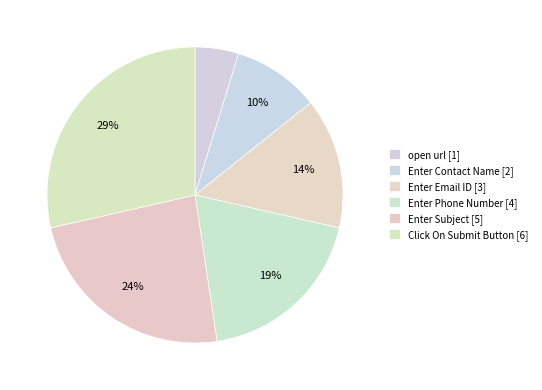

How many slices are in this pie chart?

6